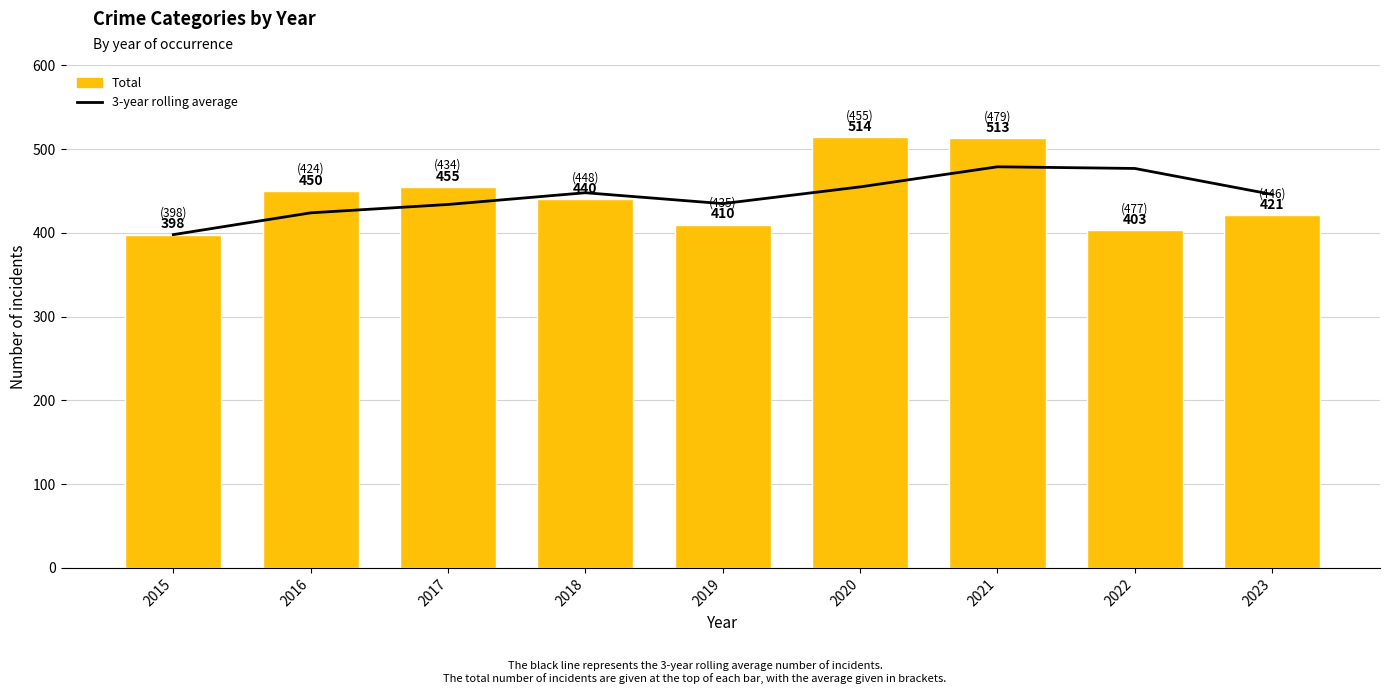

Reading right to left, transcribe all the data shown in this chart.

3-year rolling average: 446	477	479	455	435	448	434	424	398
Total: 421	403	513	514	410	440	455	450	398